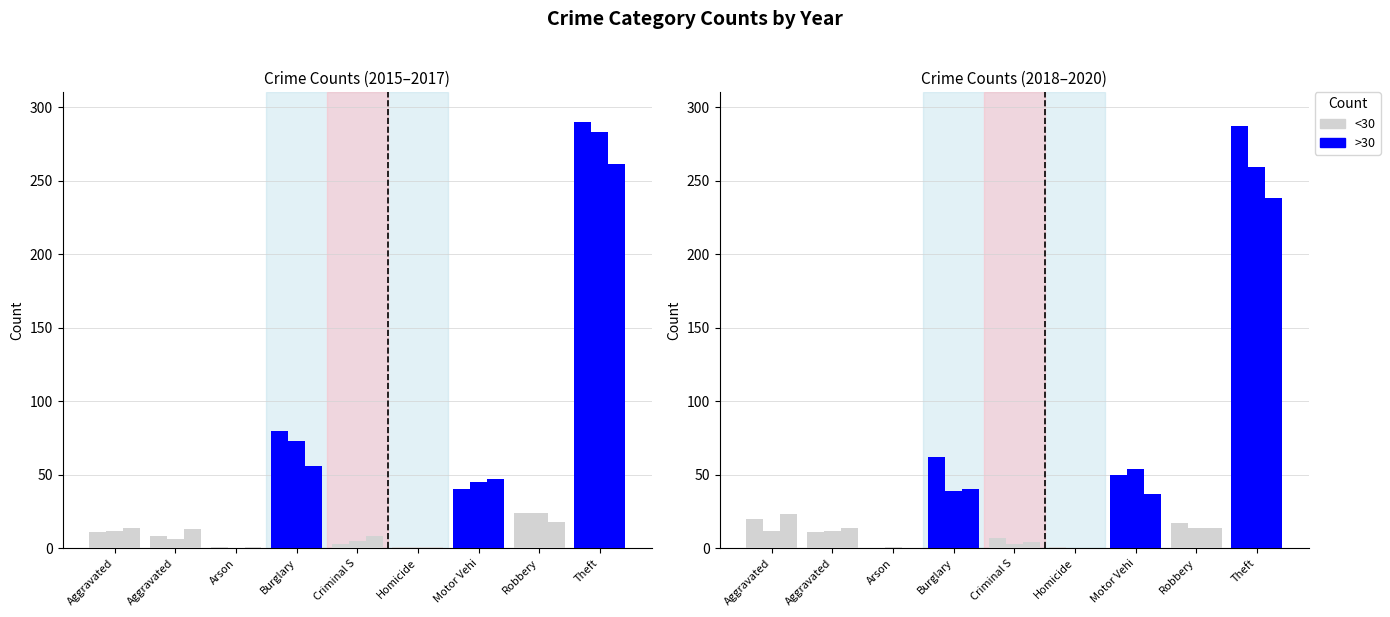

What position from the right is Homicide?

4